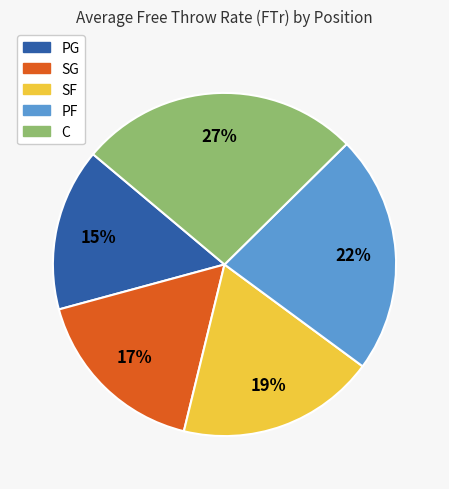

Is there any slice that represents more than half of the pie?

No